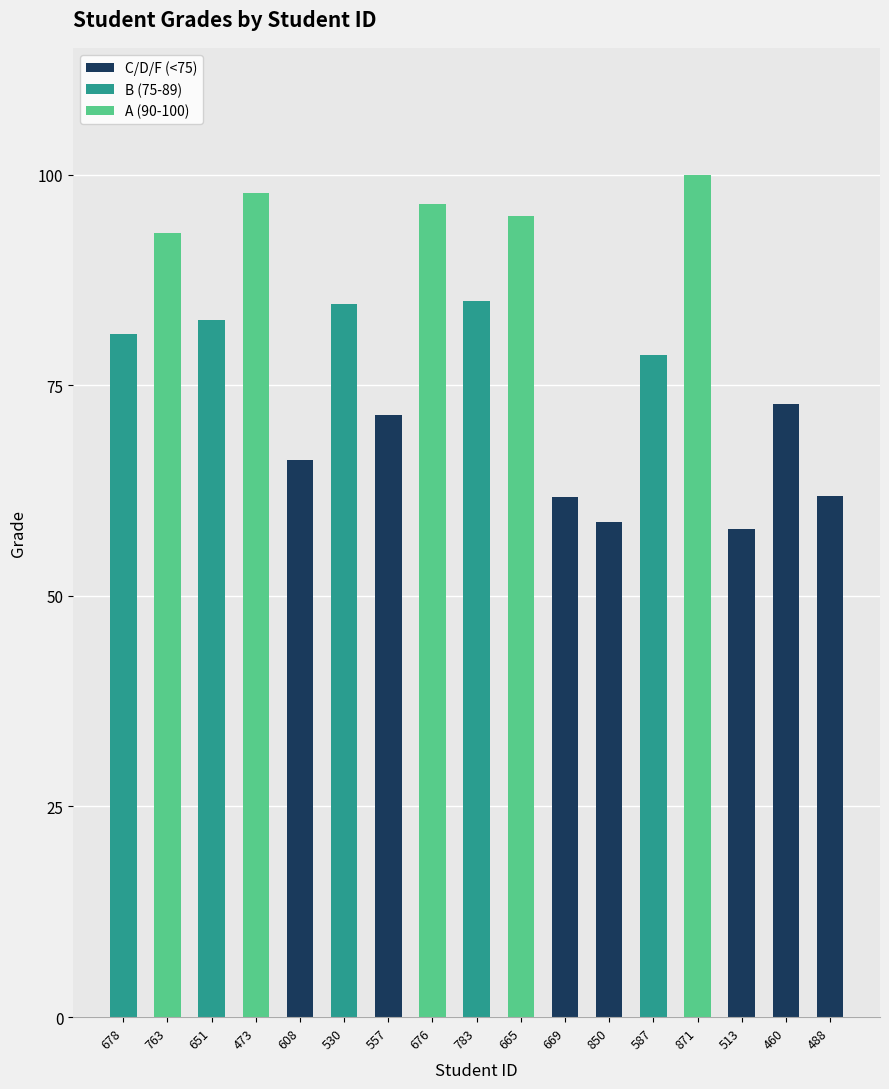

What is the label of the 10th bar from the right?

676